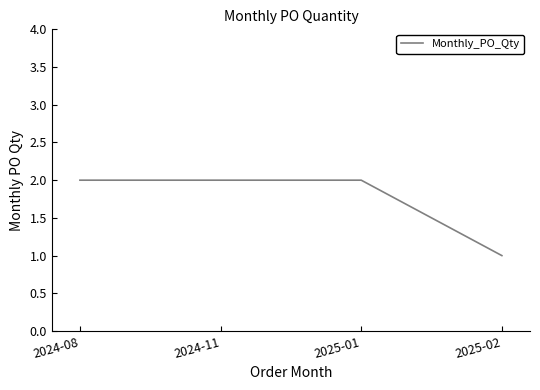

Which label corresponds to the smallest value in the chart?

2025-02